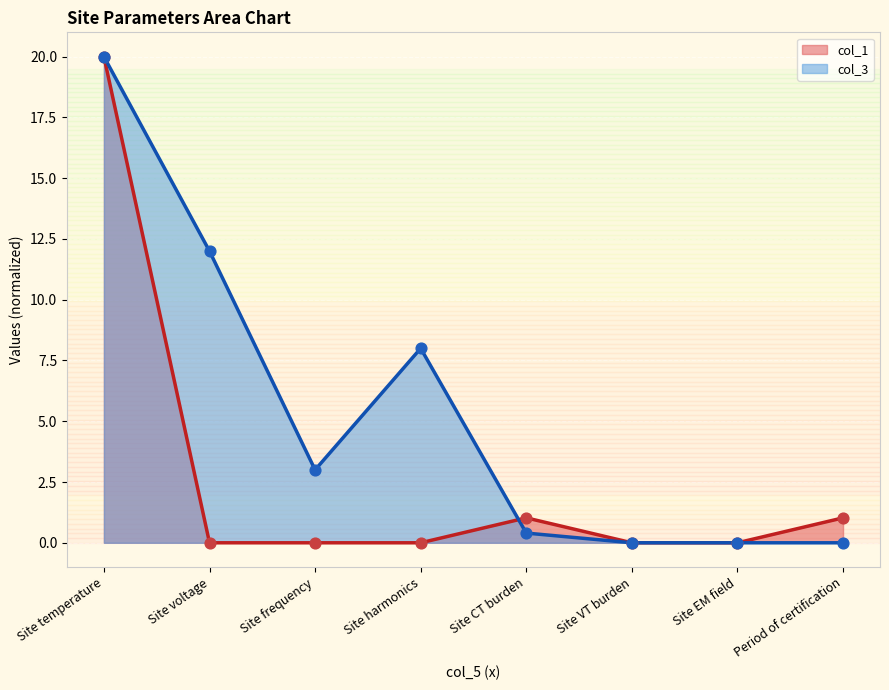

At which category is the sum across all series the highest?

Site temperature